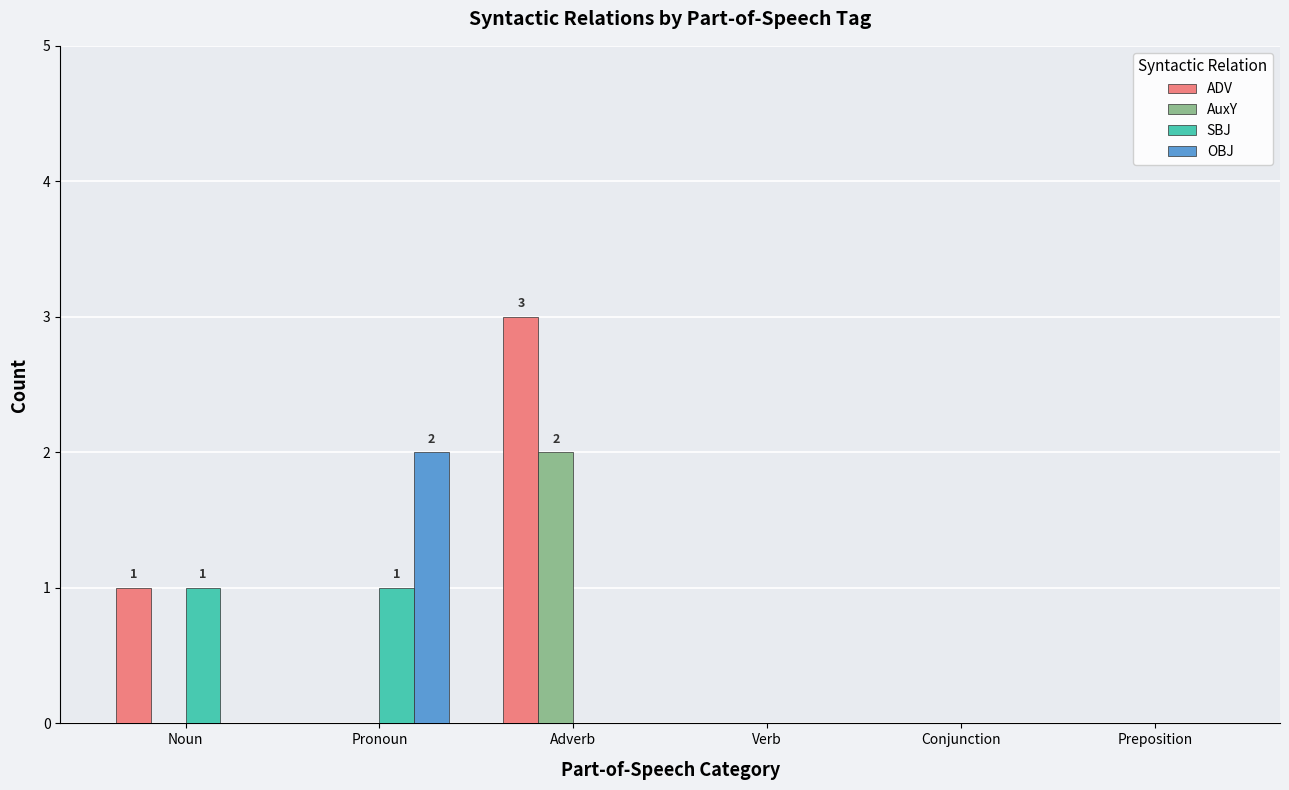

Is it true that ADV equals 0 at Pronoun?

True